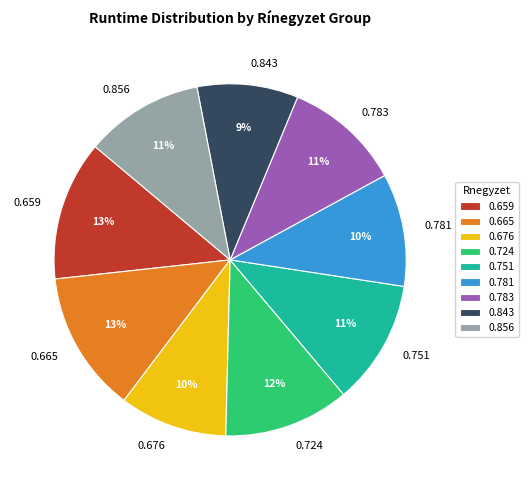

Is there a majority slice in this chart?

No